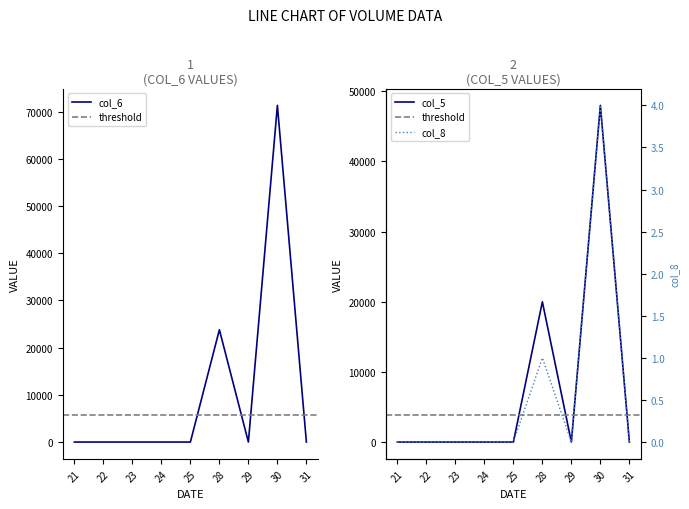

Between 21 and 30, which series saw the biggest shift?

col_6